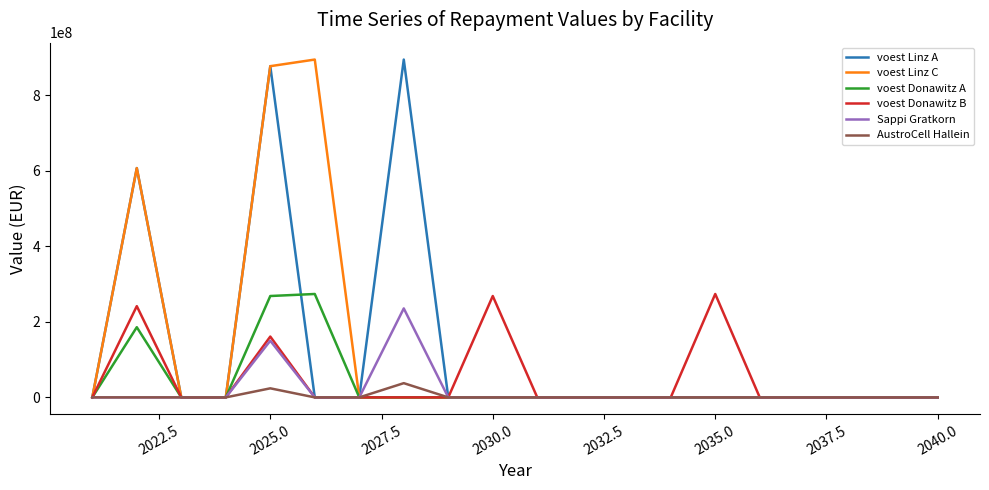

What is the greatest value displayed?

894200000.0